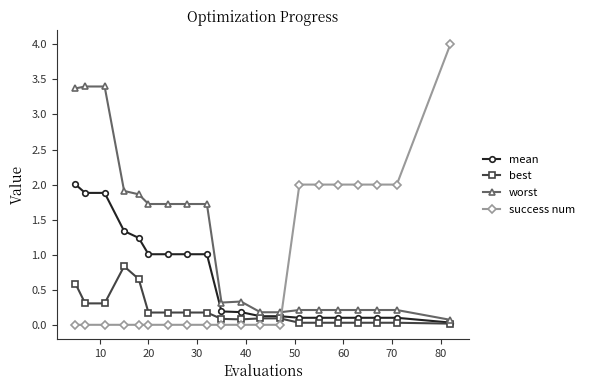

Rank the series by their maximum value, from highest to lowest.

success num, worst, mean, best